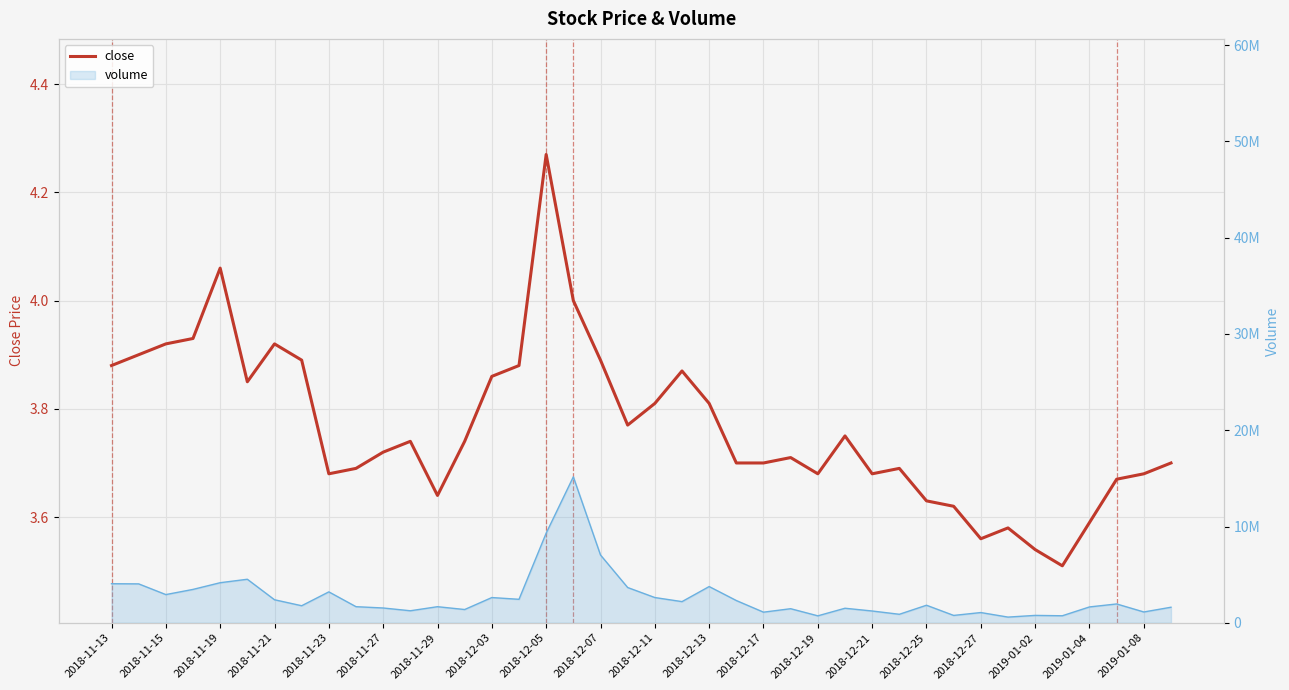

What is the difference between the maximum and minimum values?

0.8